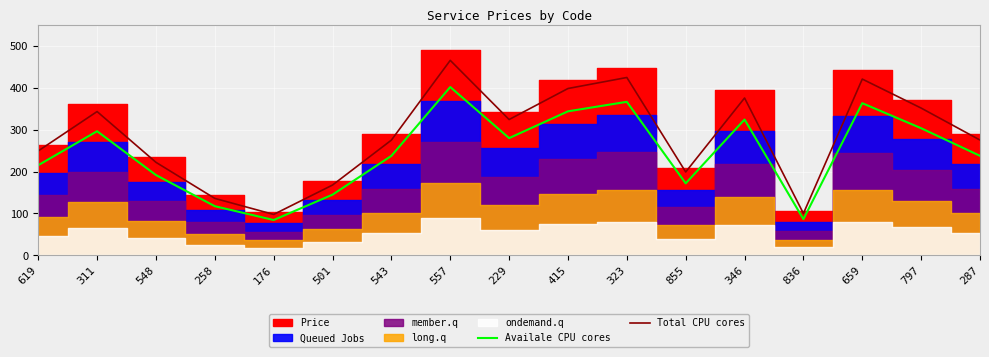

True or false: Total CPU cores and Availale CPU cores cross at least once.

False